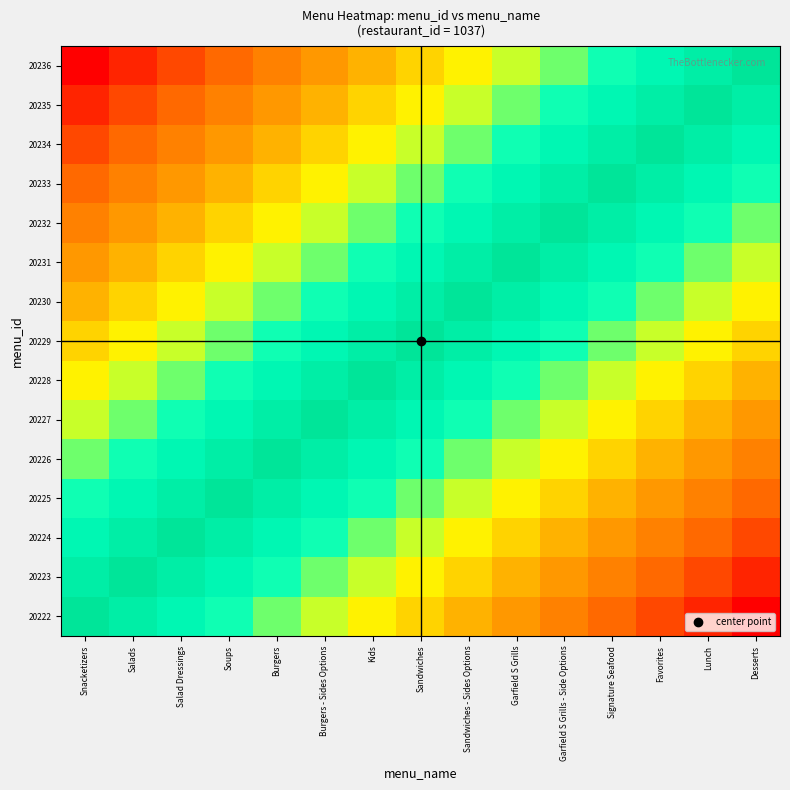

What is the total value across all series at Salads?

8.4